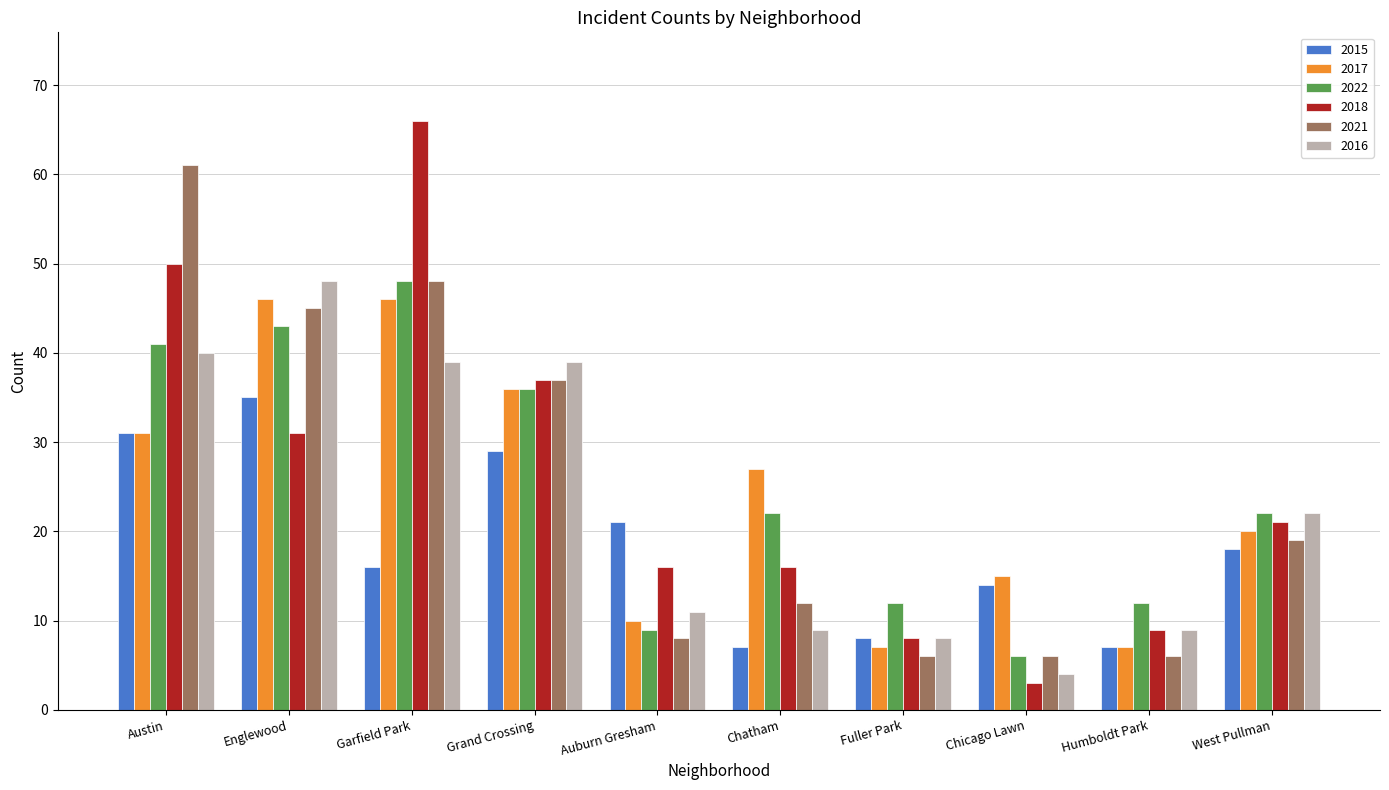

What is the average value of the 2022 series?

25